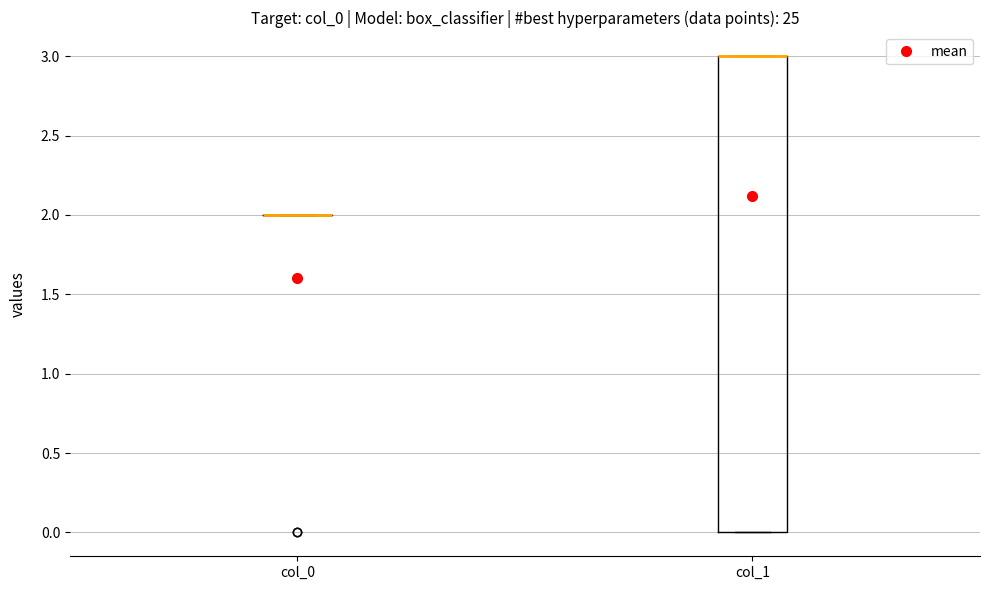

Reading left to right, read every box against the y-axis: the position of its median line, the range the box covers, and the ends of its whiskers. The values are not printed on the chart, so give them approximately, as read against the axis.

col_0: box collapsed to a line at 2, whiskers 2 to 2
col_1: median 3 (drawn on the box's upper edge), box 0 to 3, whiskers 0 to 3